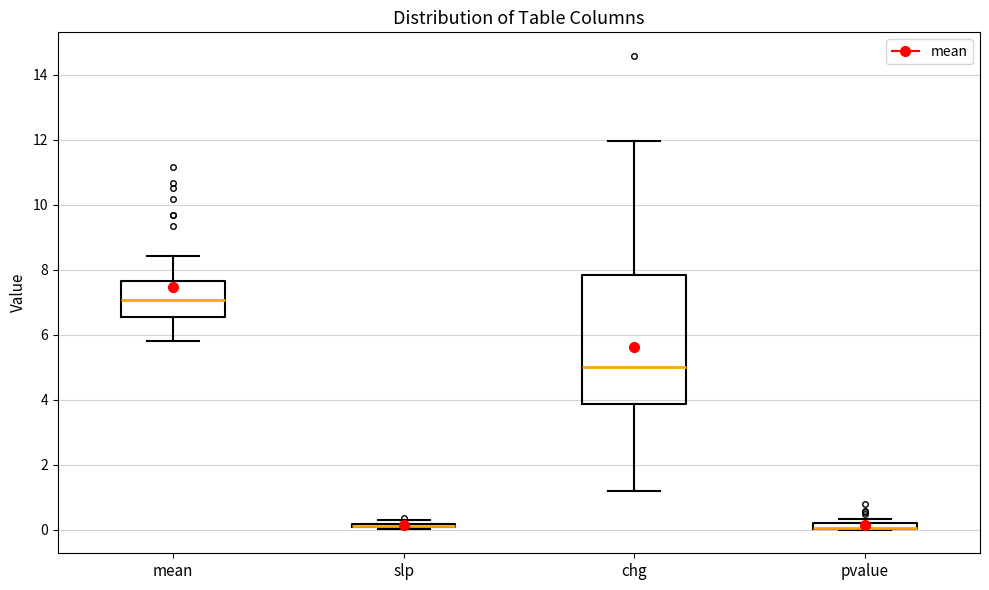

Where does the lower whisker of the box for chg end on the y-axis? The values are not printed on the chart, so give them approximately, as read against the axis.

1.2